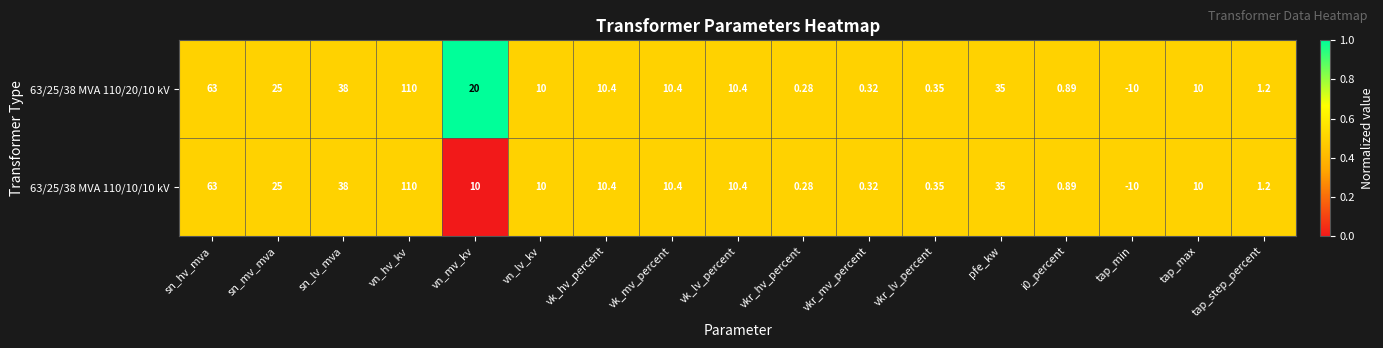

Which category has the lowest value across all series?

tap_min